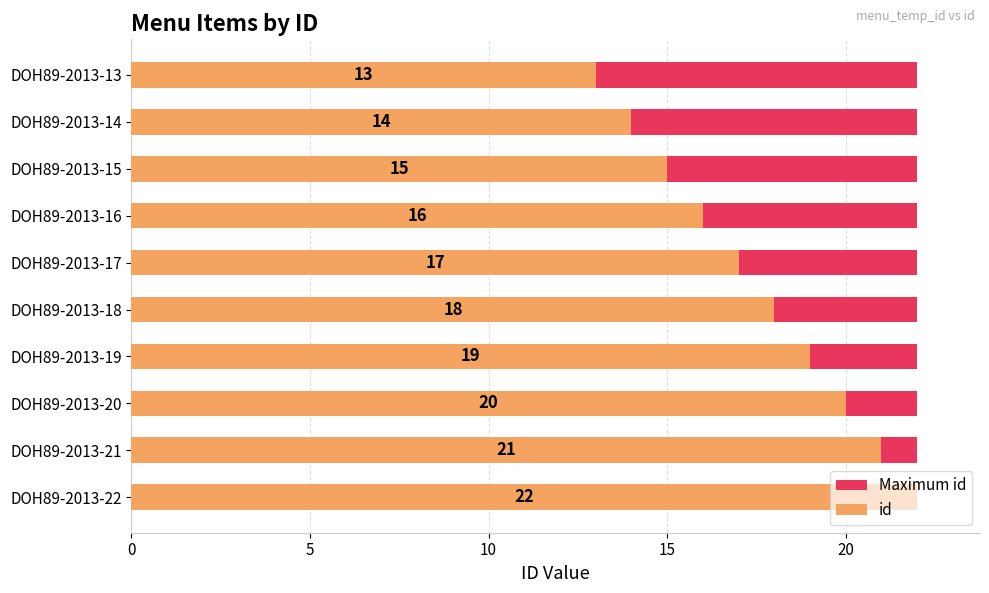

How many categories are shown in the chart?

10